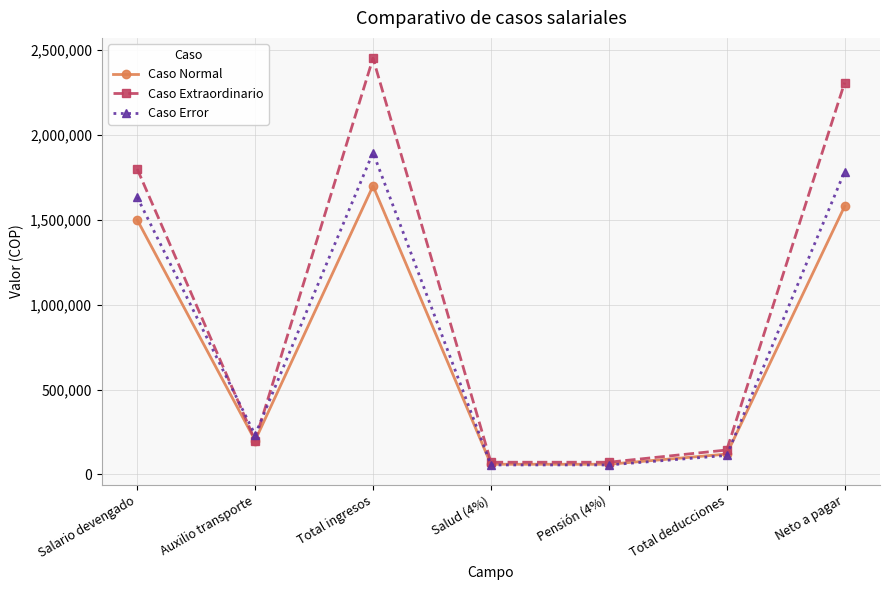

How many lines are shown in the chart?

3